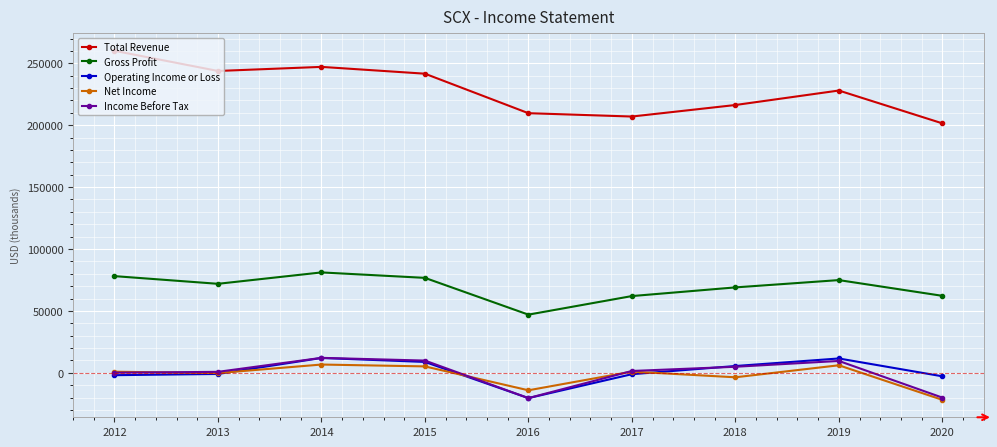

What is the smallest value displayed?

-21800